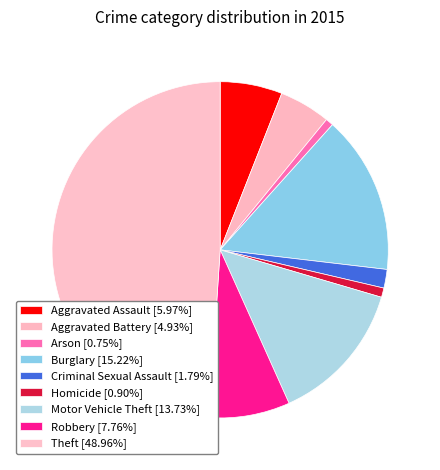

To the nearest percent, what is the difference between the largest and smallest slice percentages?

48%